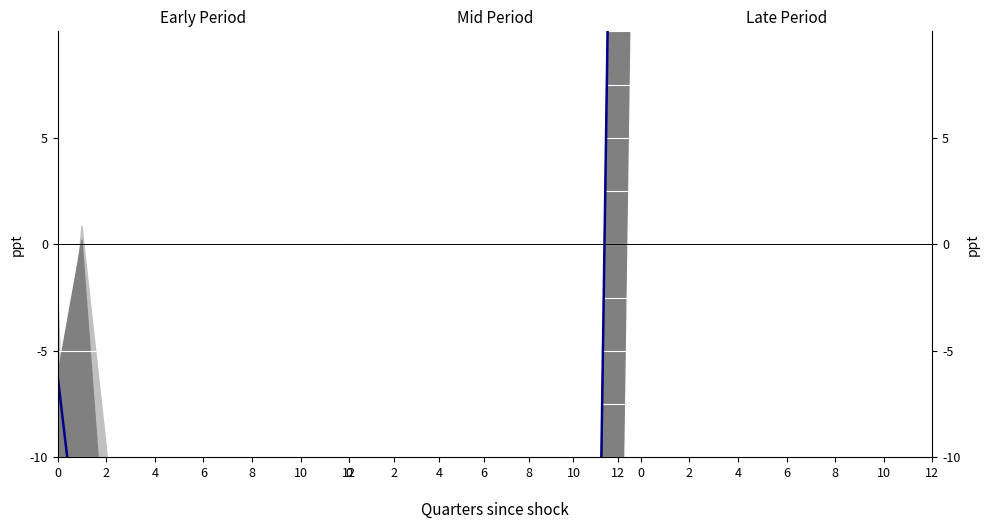

What is the label of the 7th point from the right?

6